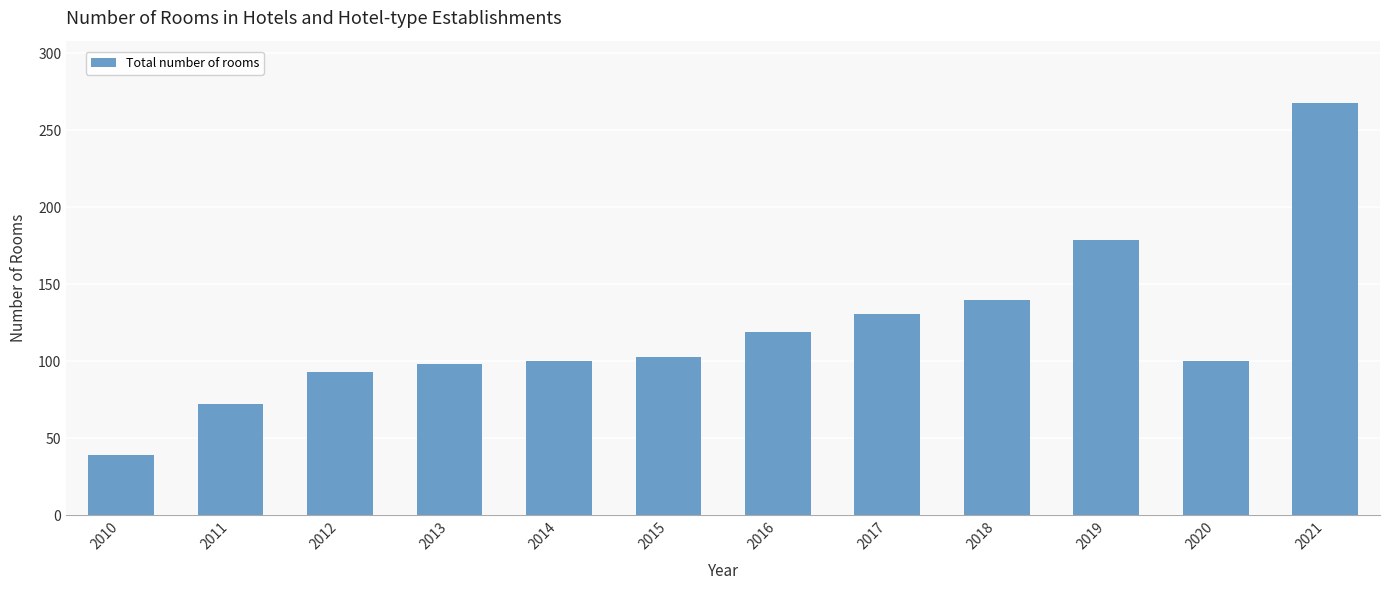

What is the average value?

120